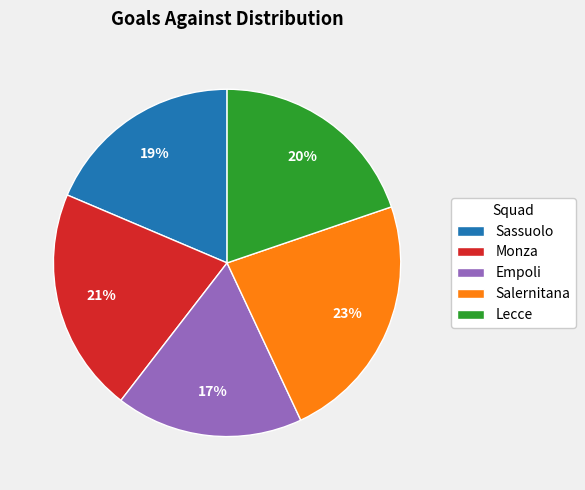

Which category has the biggest portion of the pie?

Salernitana